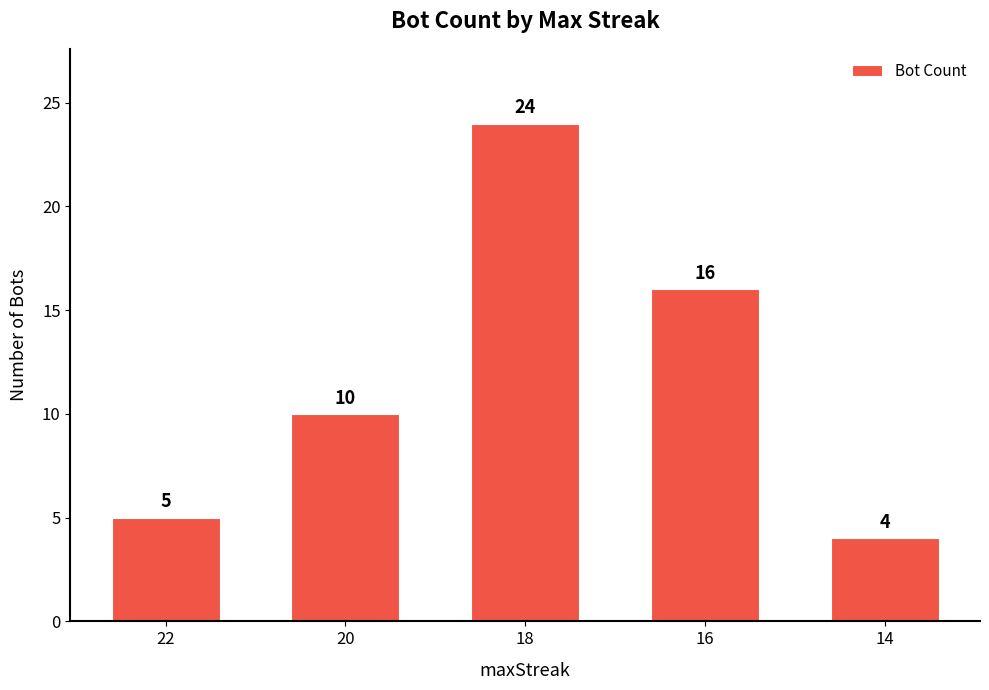

What is the value of the 1st bar from the left?

5